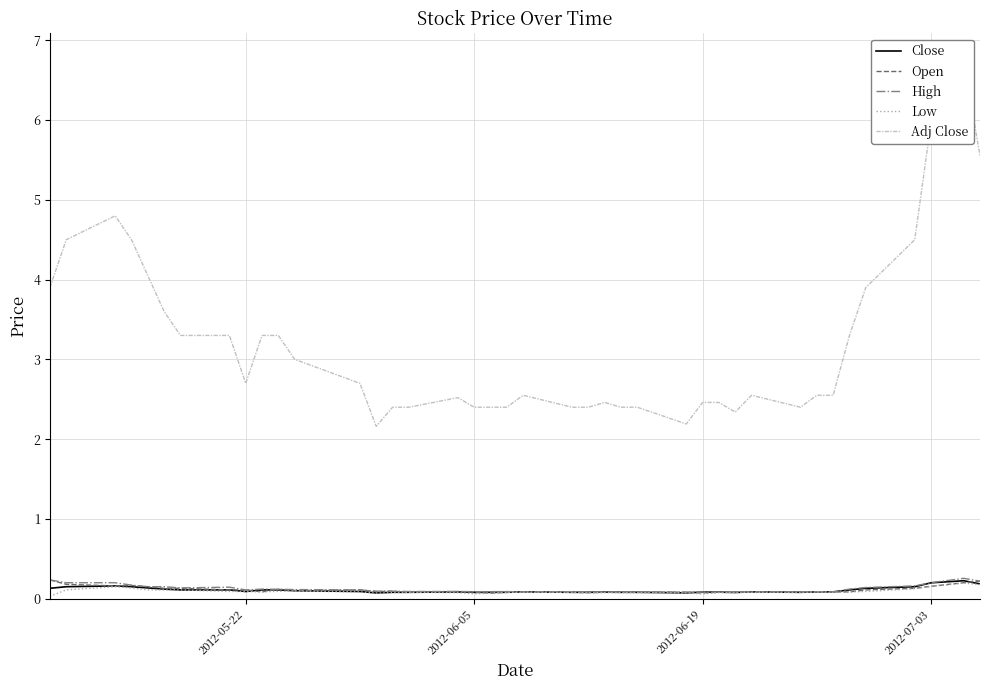

True or false: Open has more than 1 interior local peaks.

True